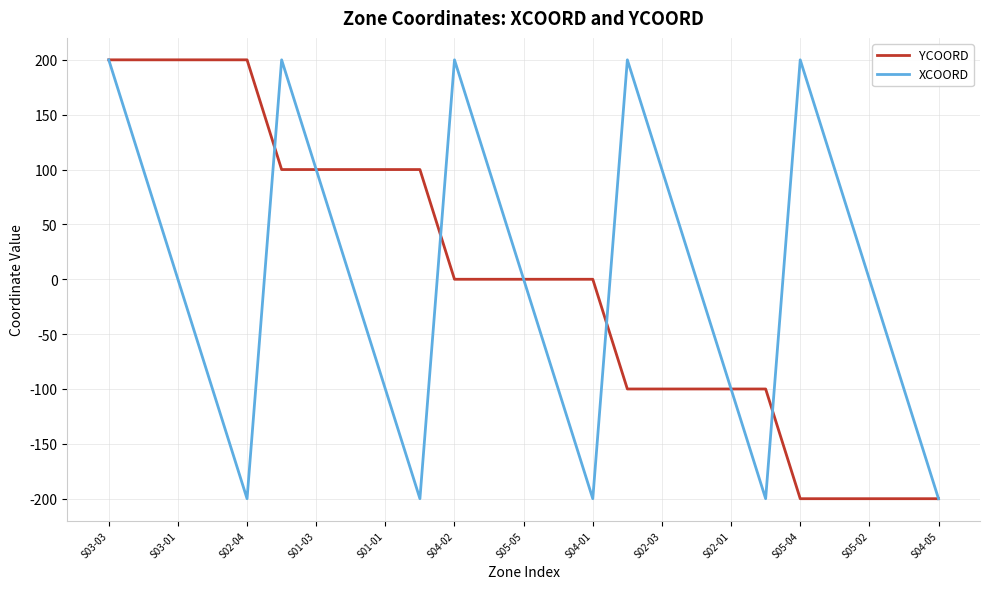

What is the maximum value shown in the chart?

200